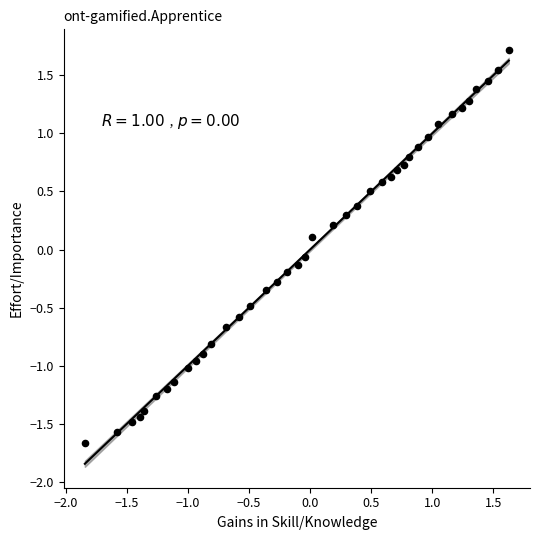

What is the range of Y values (max minus min)?

3.4